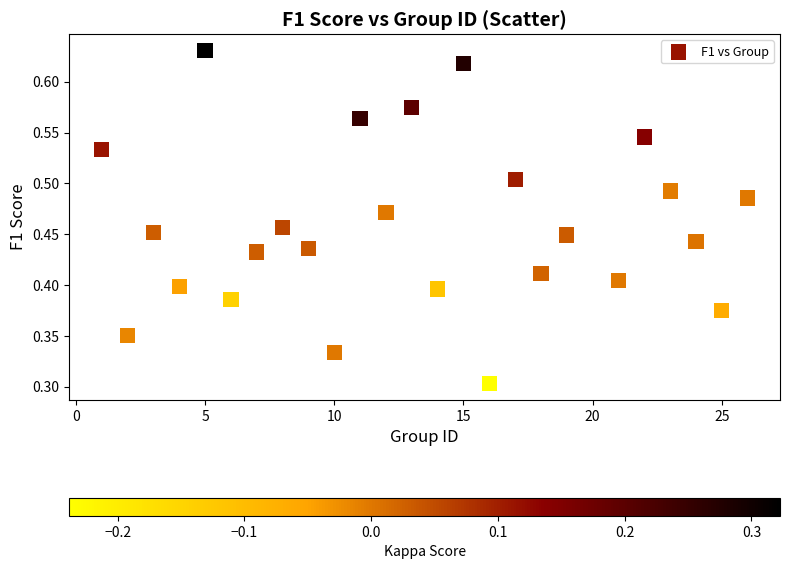

What is the range of X values (max minus min)?

25.0